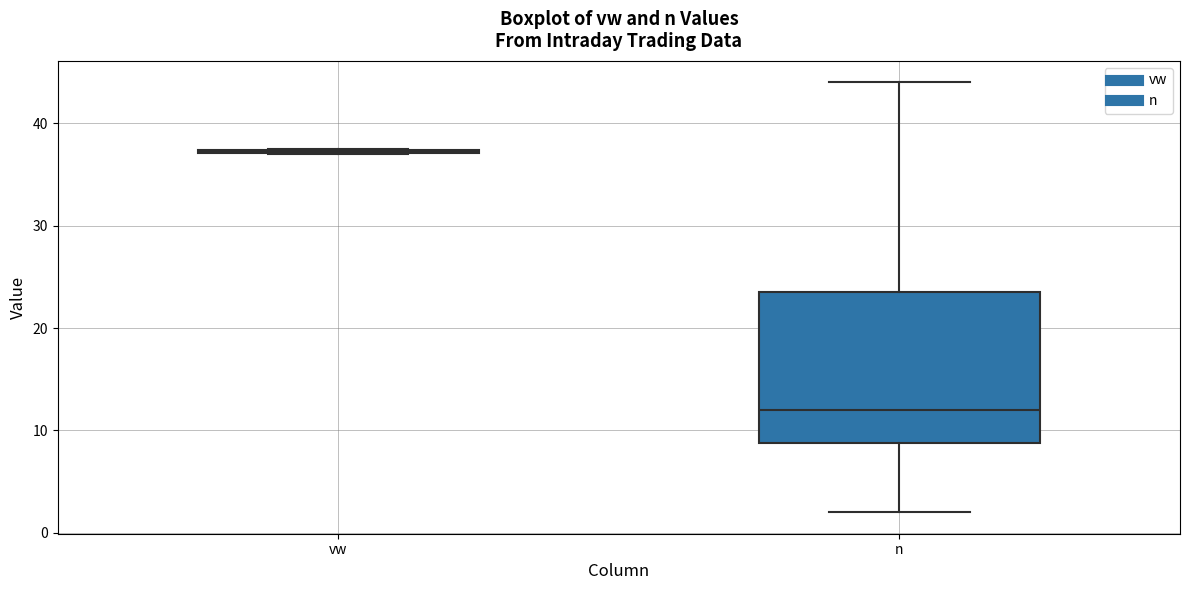

Which box is the tallest, from its lower edge to its upper edge?

n